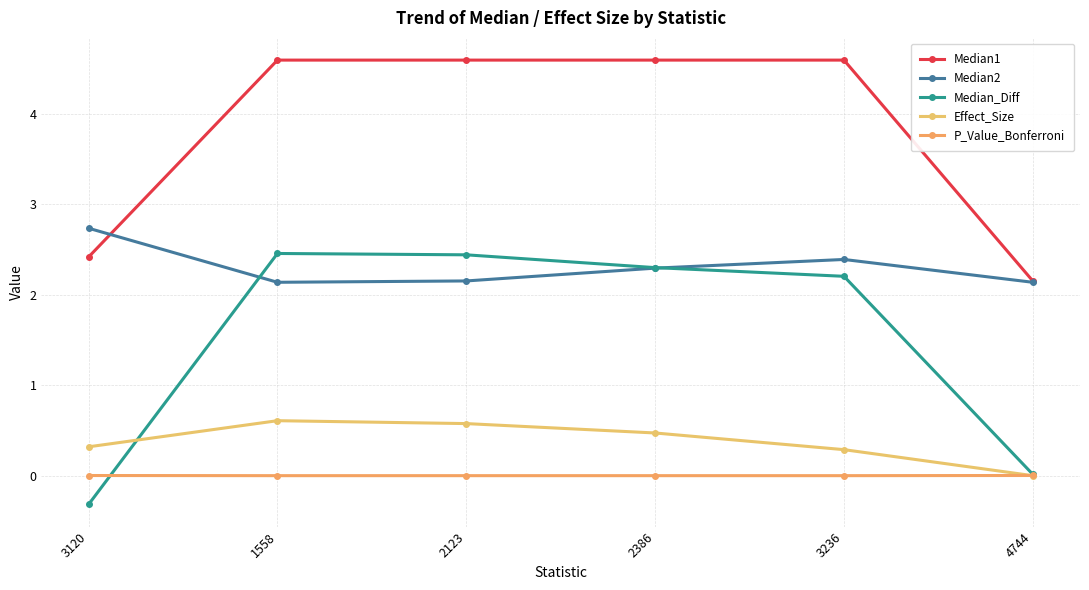

What position from the right is 3120?

6